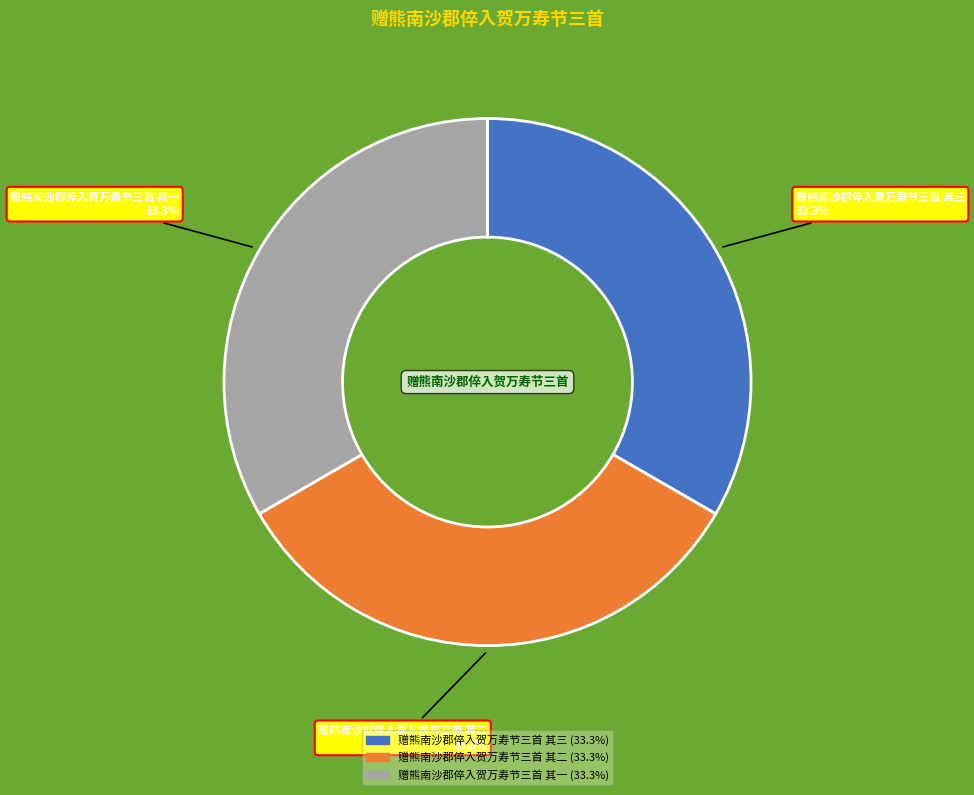

What is the ratio of the value at 赠熊南沙郡倅入贺万寿节三首 其一 to the value at 赠熊南沙郡倅入贺万寿节三首 其二?

1.0